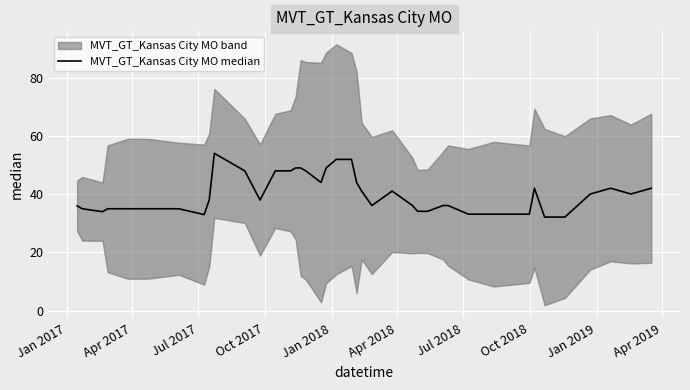

How many points are lower than both their immediate neighbors (excluding endpoints)?

6